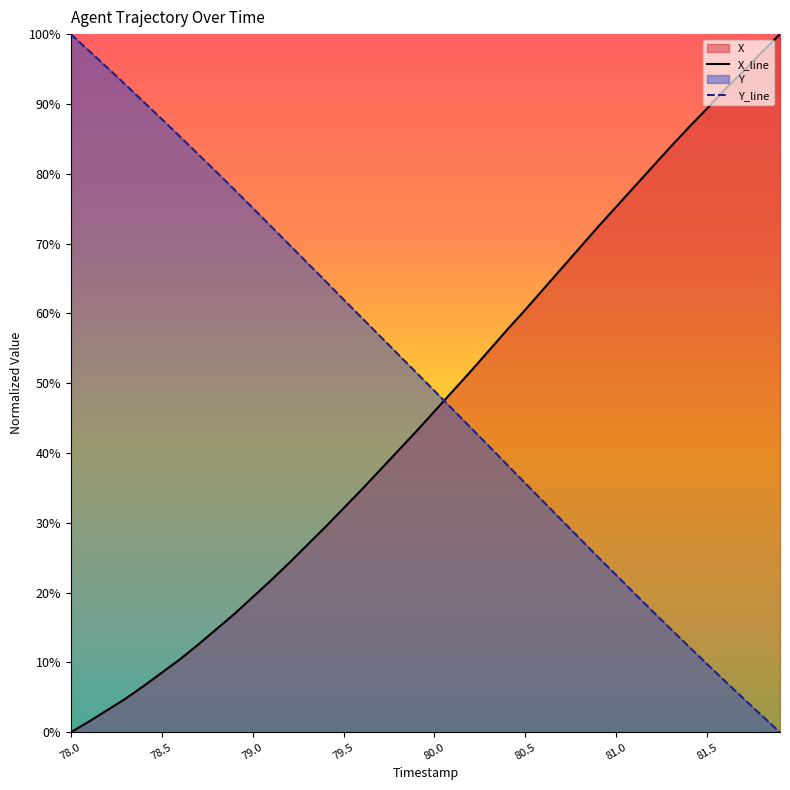

What is the highest value of the Y_line series?

100.0